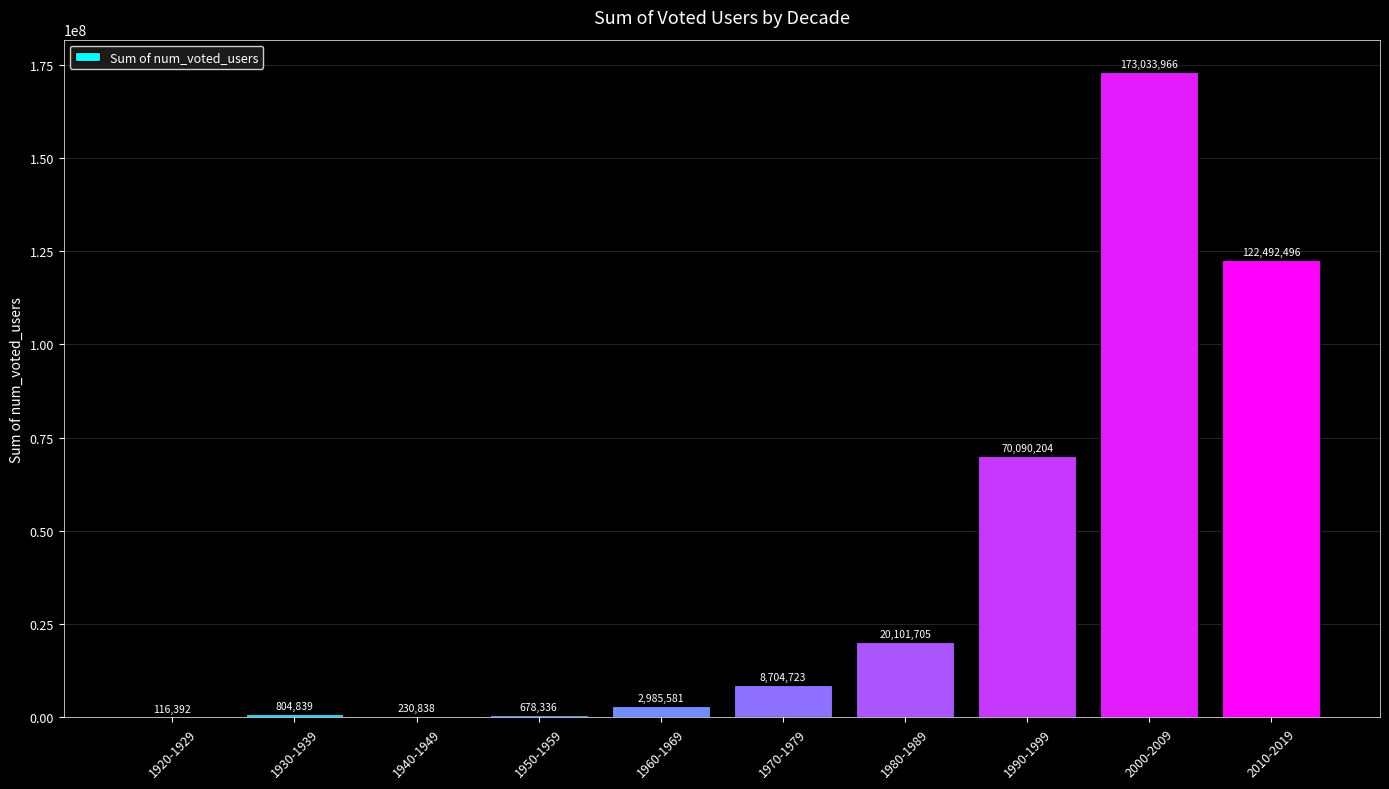

What is the sum of the values at 1960-1969 and 1940-1949?

3216419